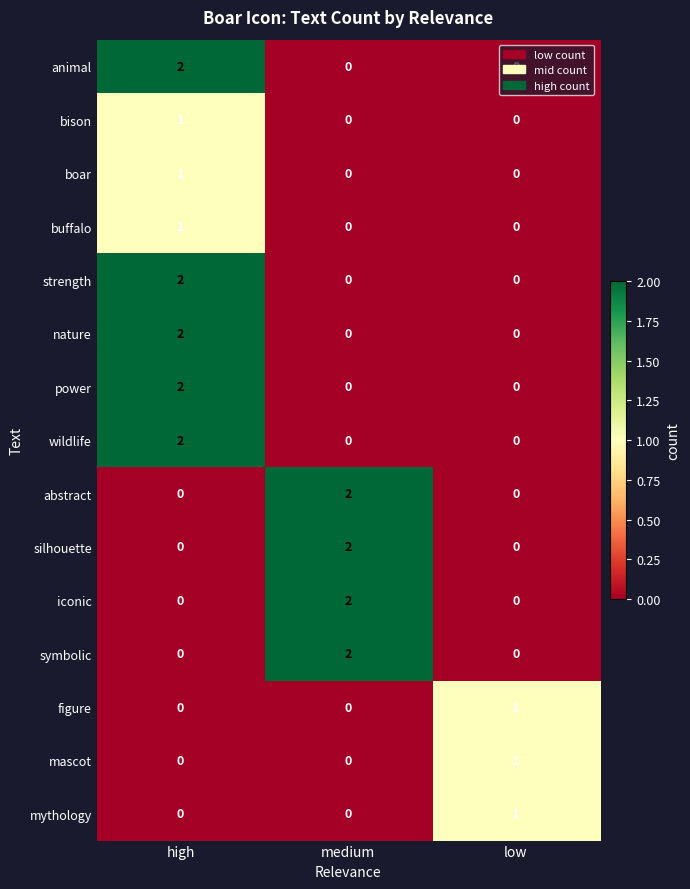

The abstract series shows 1 at medium. True or false?

False